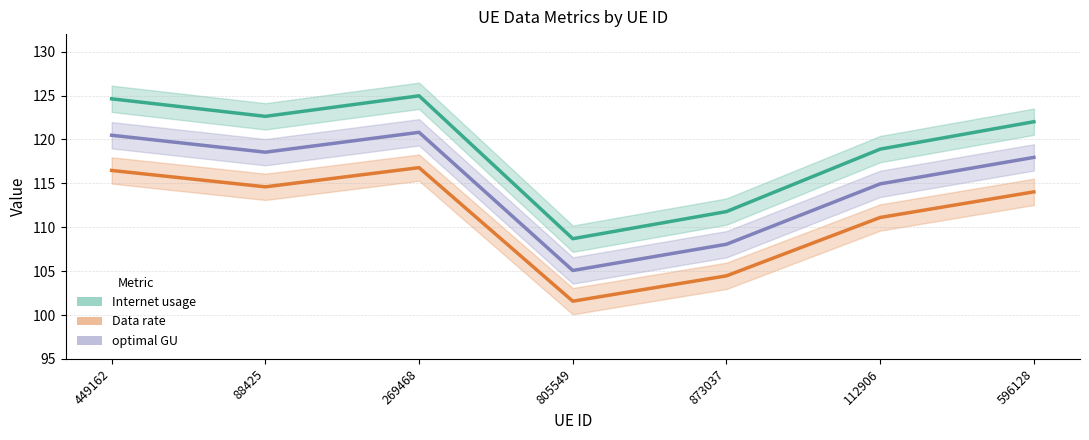

What is the label of the 4th point from the right?

805549